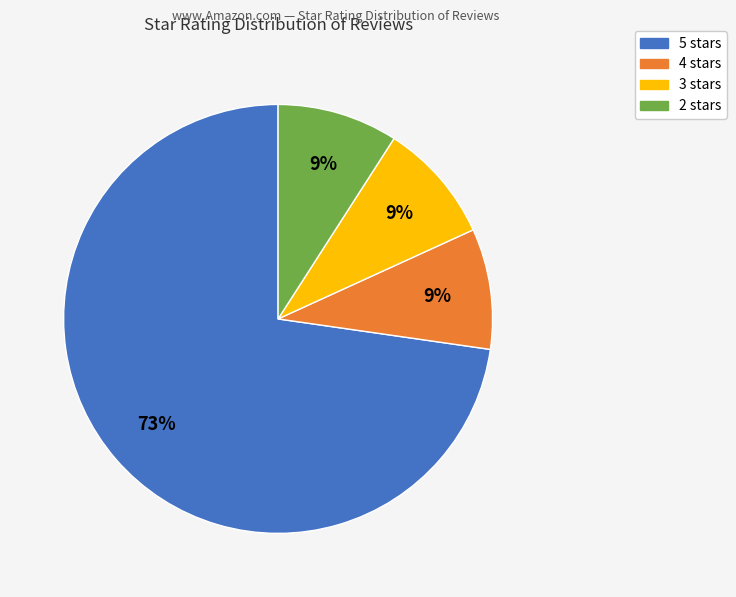

To the nearest percent, what is the average slice percentage?

25%